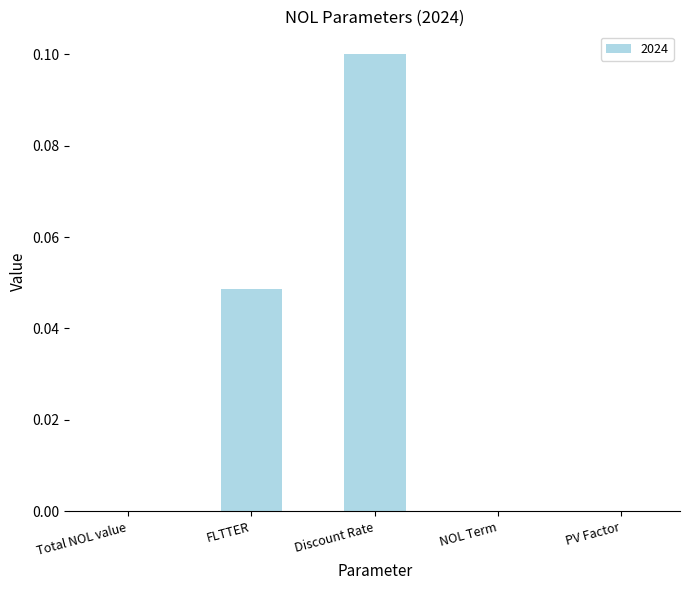

Count the number of categories in the chart.

5